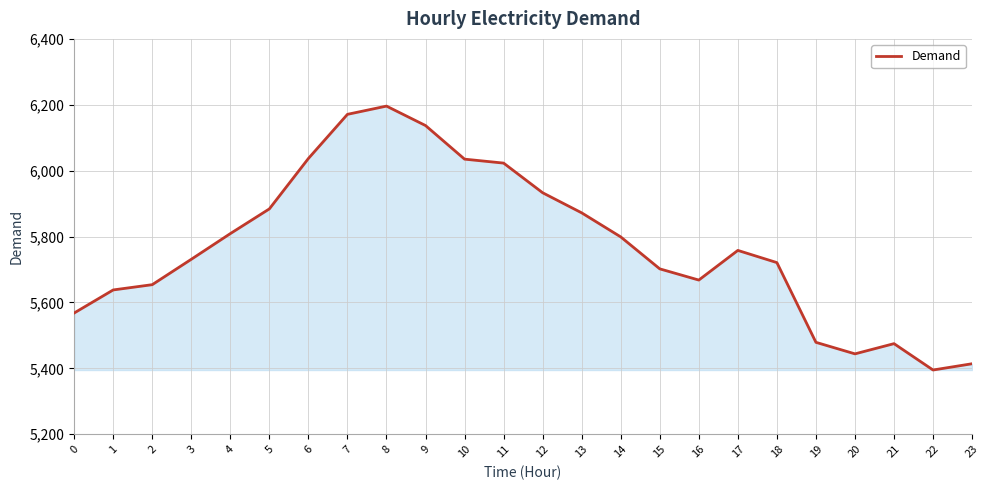

Read the value at 0, to the nearest 100.

5600